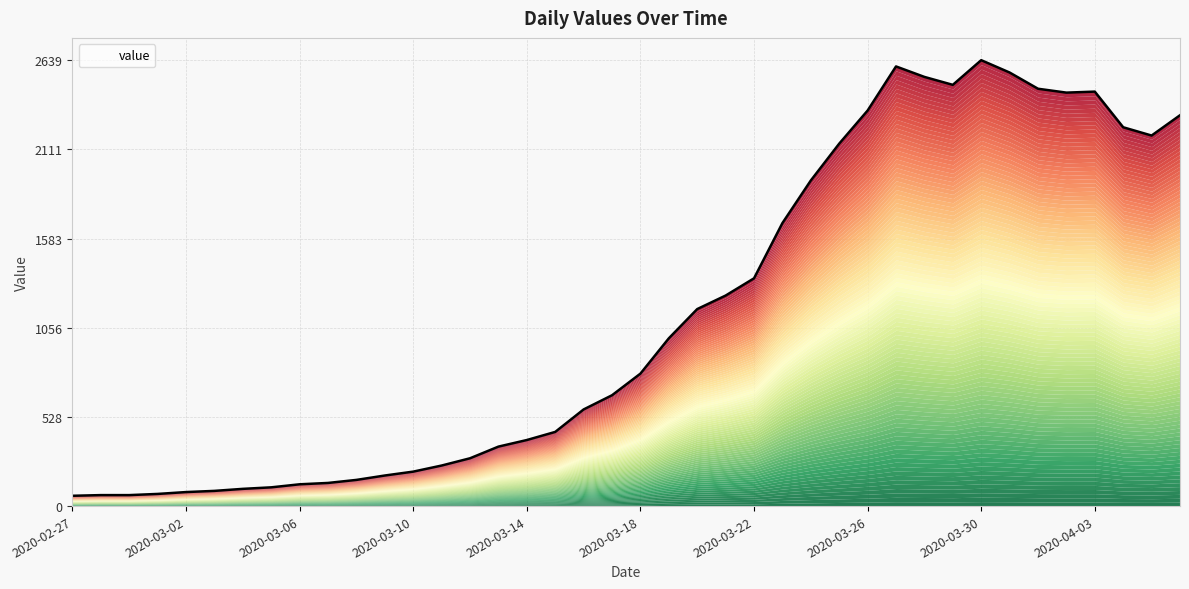

What is the label of the 29th point from the right?

2020-03-09